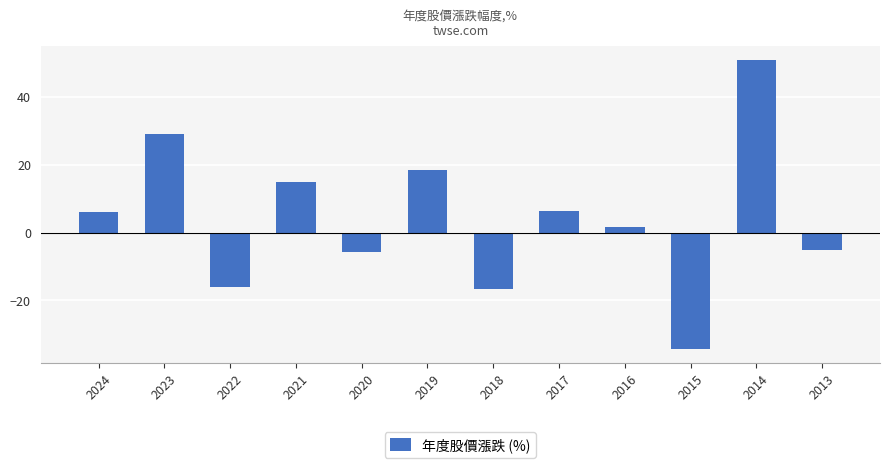

How many data points does each series have?

12